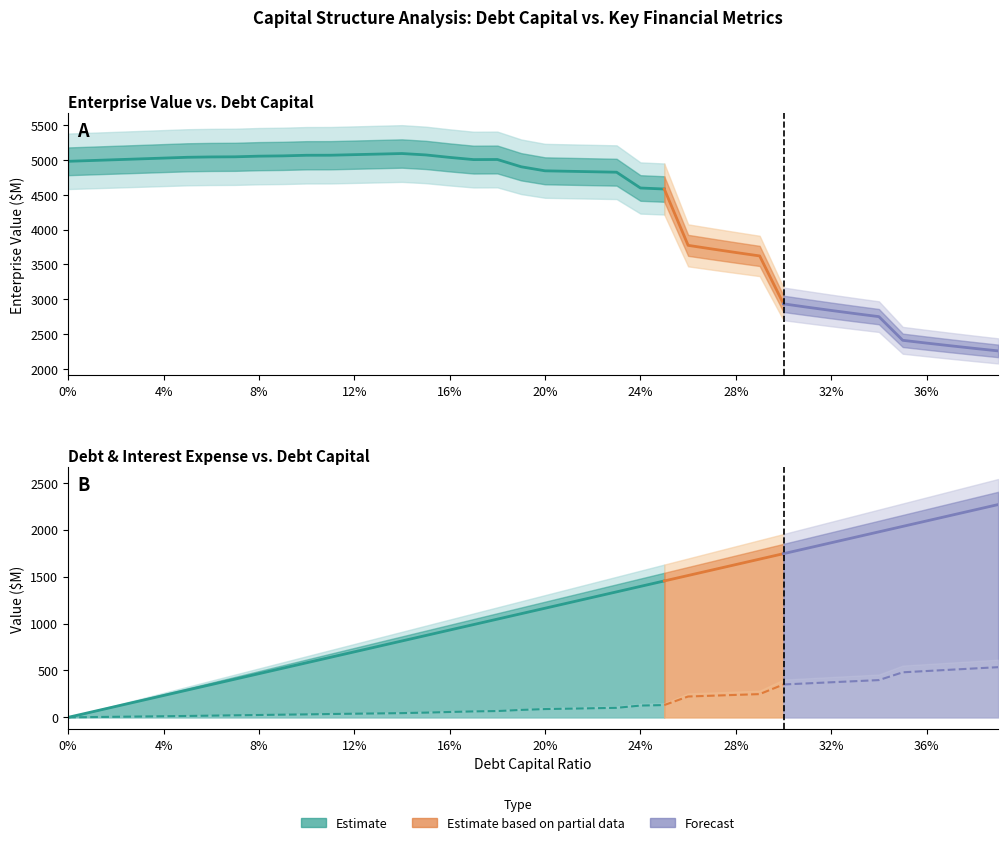

What is the sum of all enterprise_value values?

169856.4